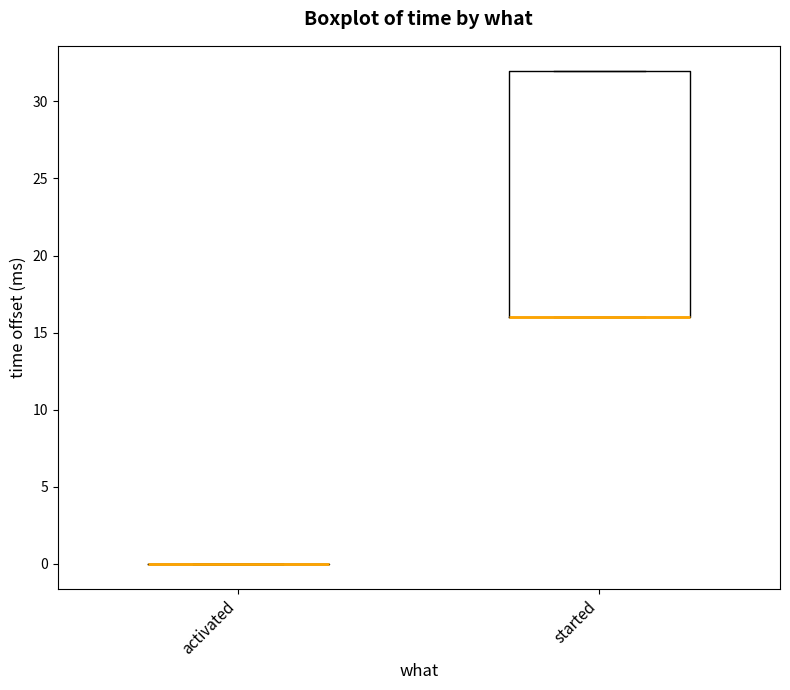

Reading left to right, read every box against the y-axis: the position of its median line, the range the box covers, and the ends of its whiskers. The values are not printed on the chart, so give them approximately, as read against the axis.

activated: box collapsed to a line at 0, whiskers 0 to 0
started: median 16 (drawn on the box's lower edge), box 16 to 32, whiskers 16 to 32